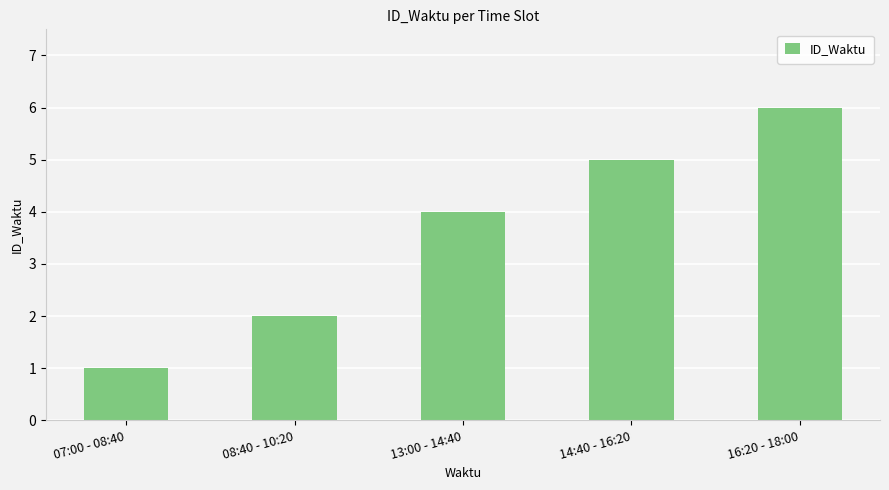

List the labels in order of value, smallest first.

07:00 - 08:40, 08:40 - 10:20, 13:00 - 14:40, 14:40 - 16:20, 16:20 - 18:00